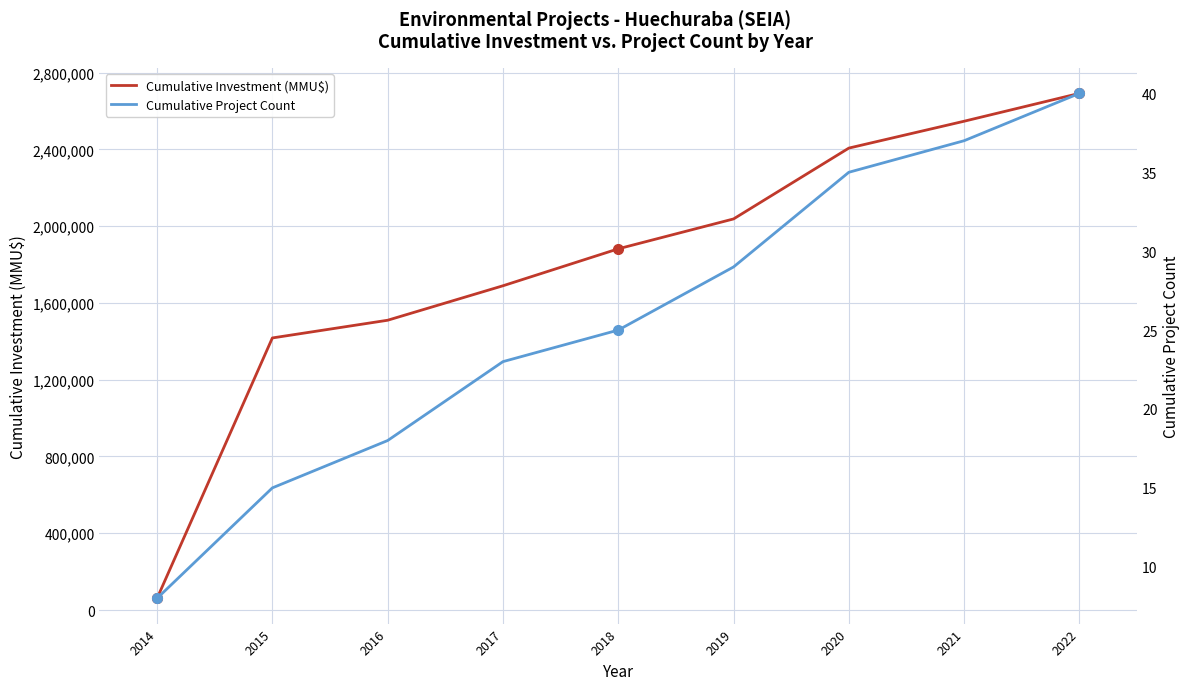

Which series has the largest range (max minus min)?

Cumulative Investment (MMU$)